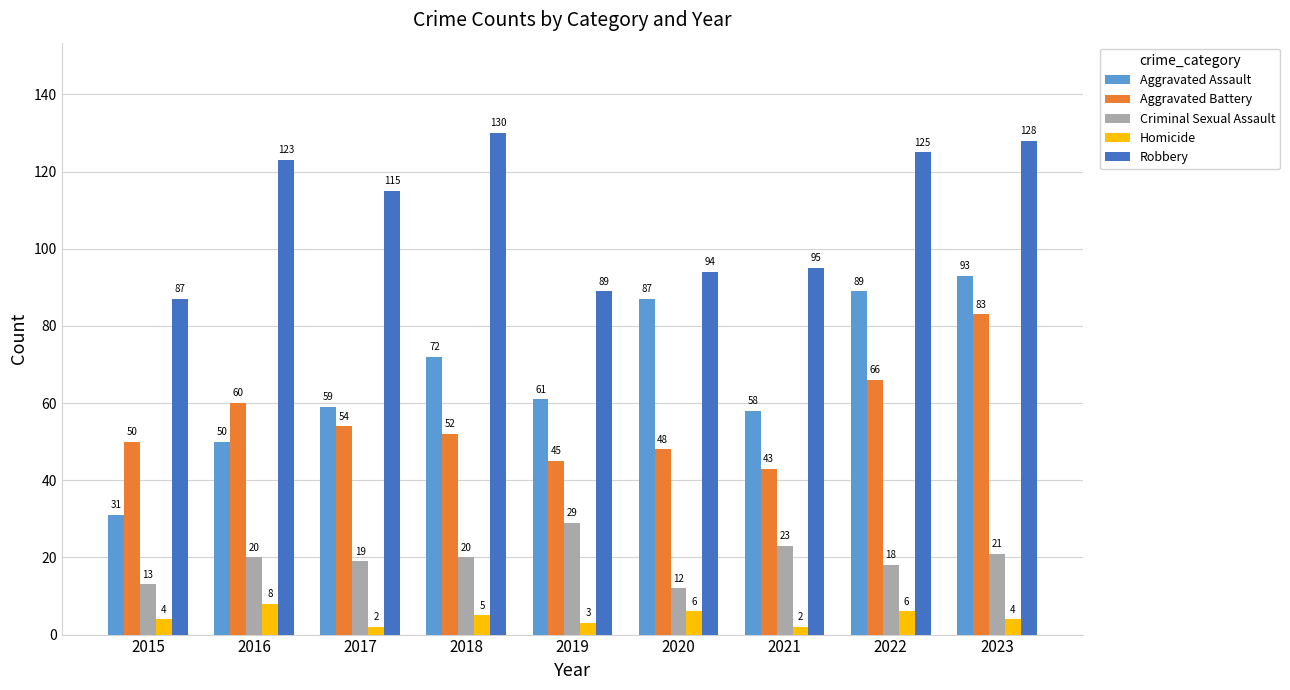

What is the value of the Aggravated Battery bar at the 7th from the left?

43